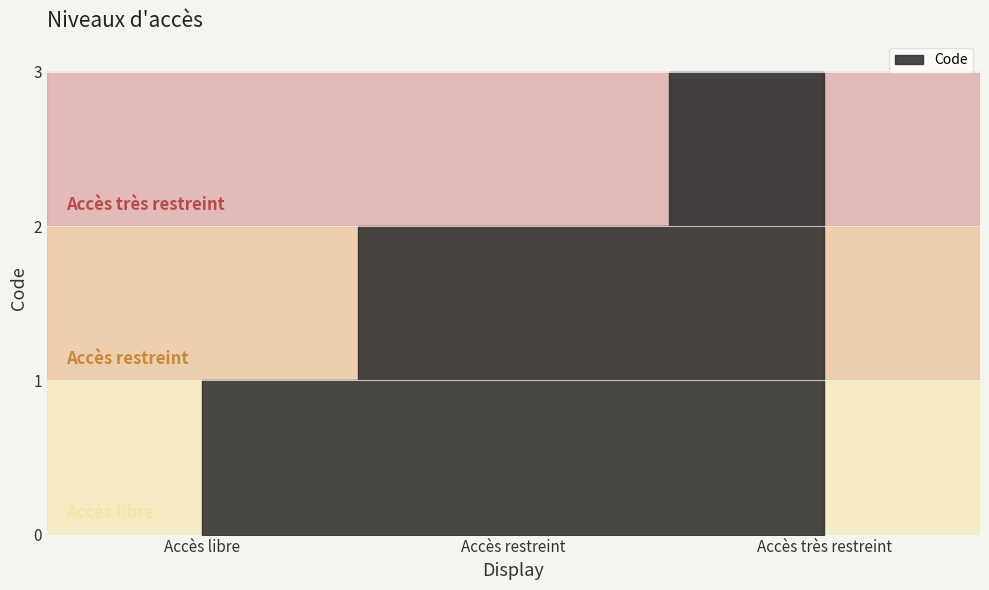

What is the sum of all values?

6